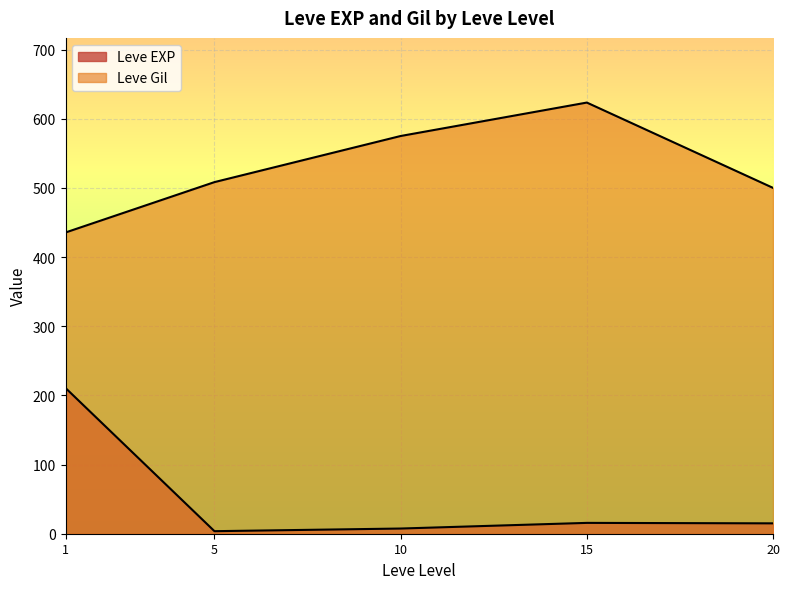

List the series in order of their overall mean, highest first.

Leve Gil, Leve EXP